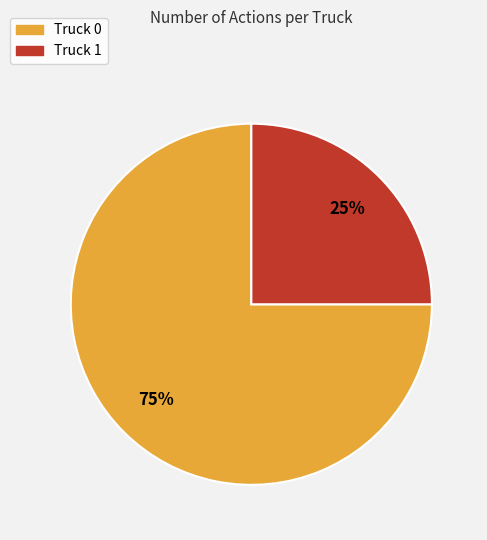

Is it true that Truck 1 is 25% of the pie?

True